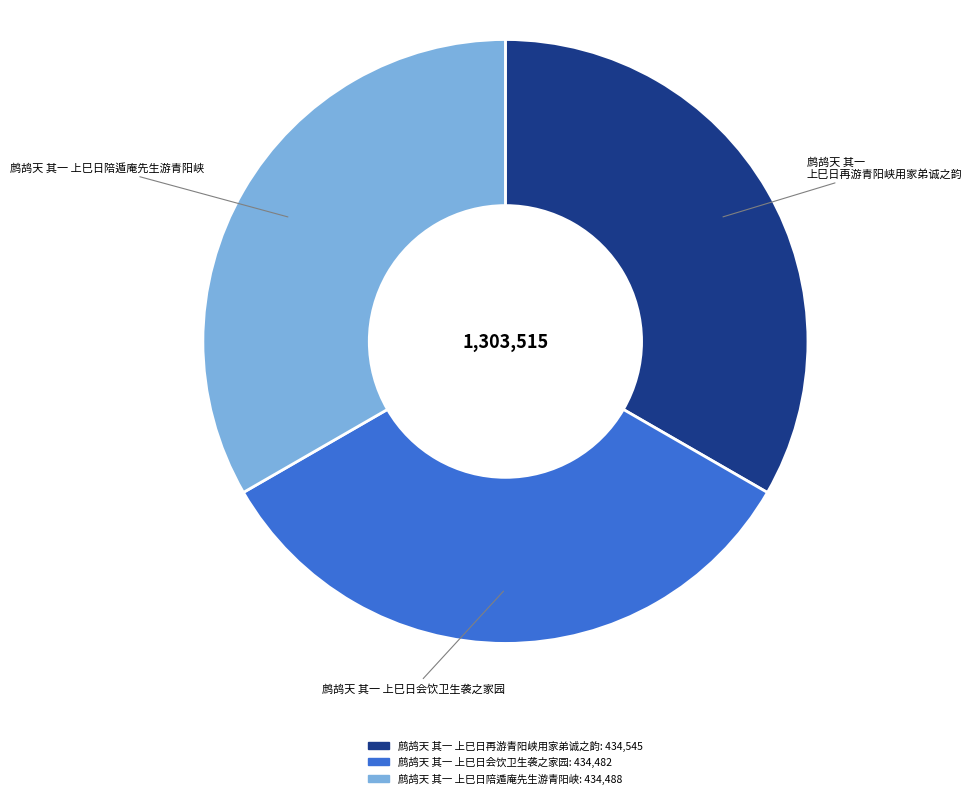

Is the sum of 鹧鸪天 其一 上巳日会饮卫生袭之家园 and 鹧鸪天 其一 上巳日再游青阳峡用家弟诚之韵 greater than half?

Yes